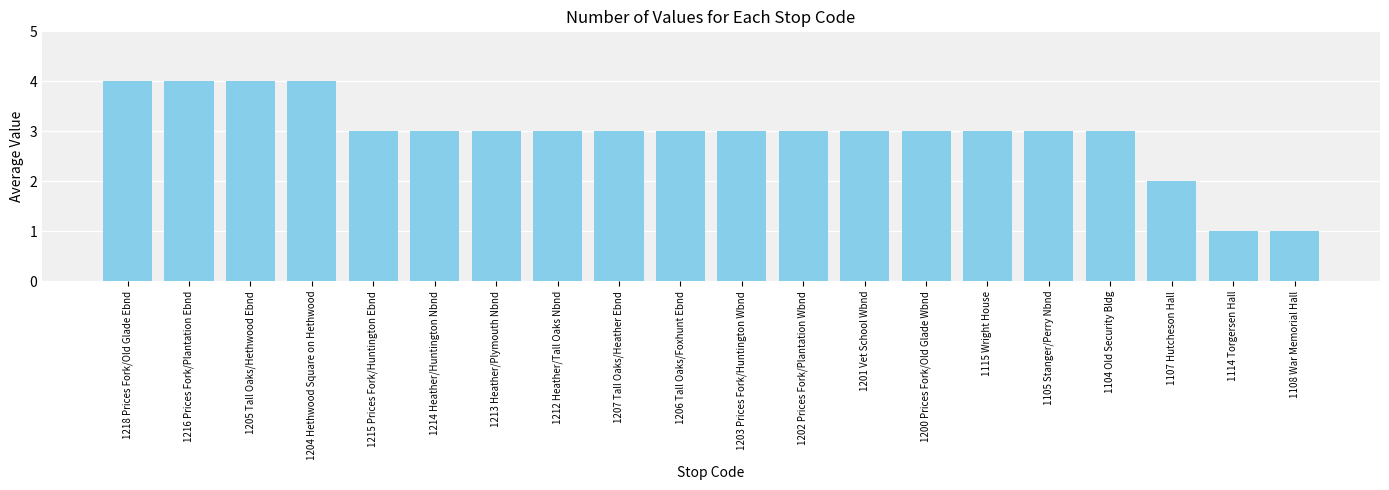

How many series are shown in this chart?

1